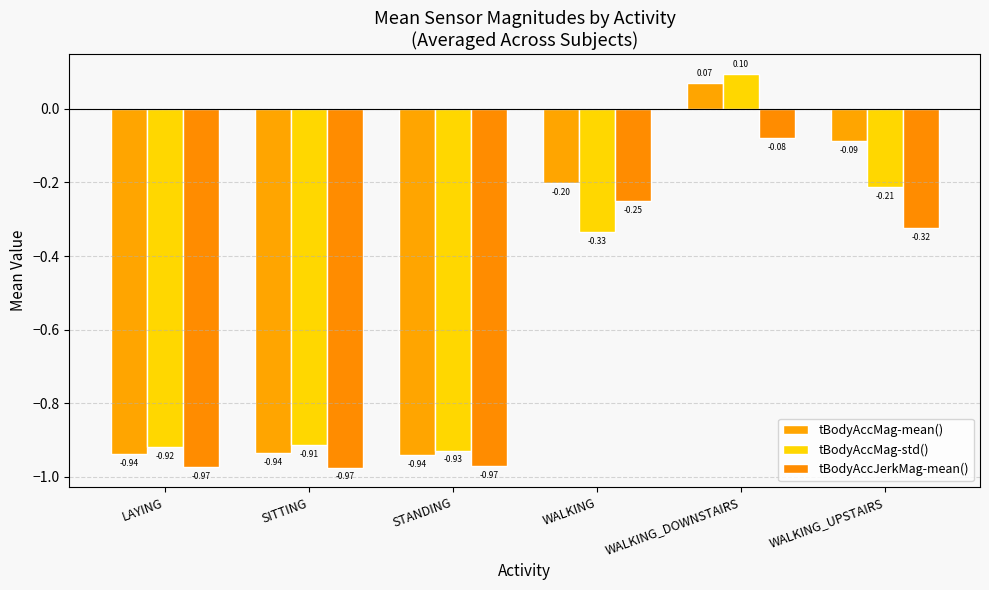

Between SITTING and WALKING, which is larger?

WALKING